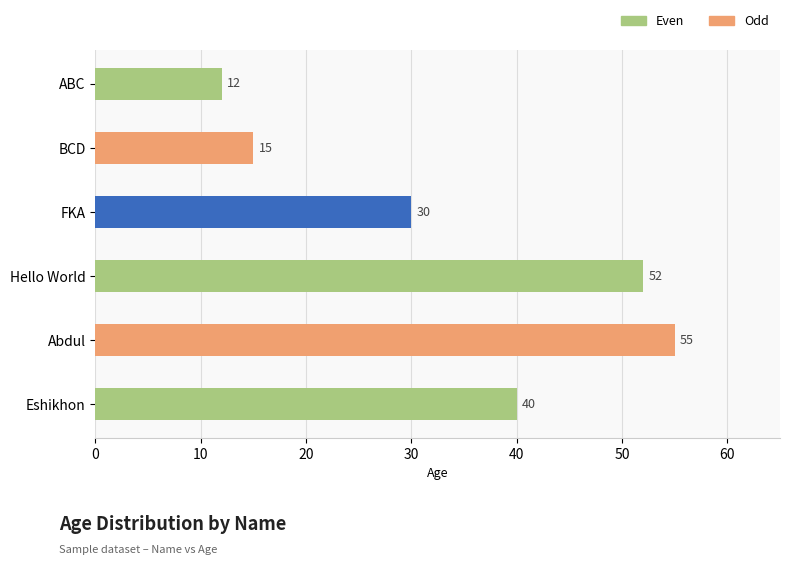

Rank the categories by value from lowest to highest.

ABC, BCD, FKA, Eshikhon, Hello World, Abdul